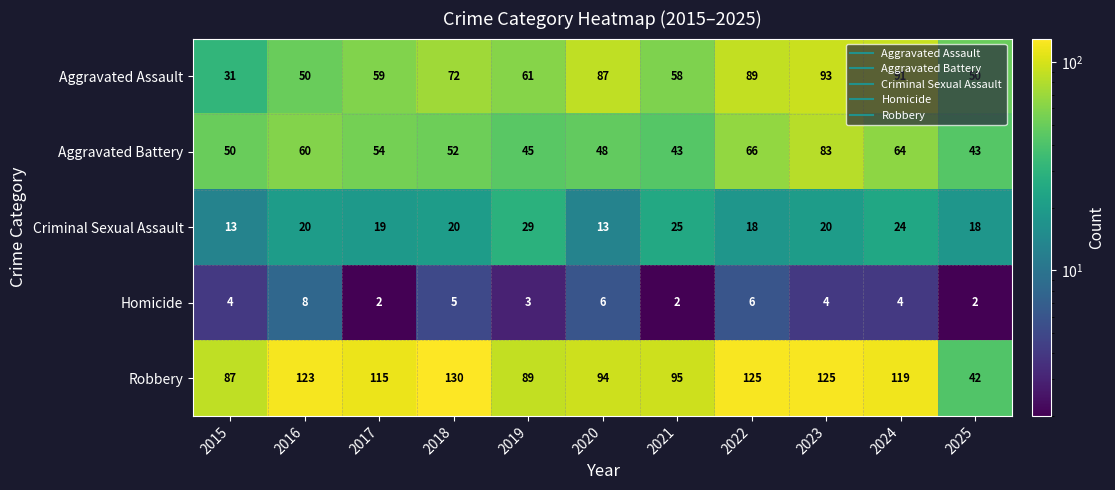

Which series has the widest spread of values?

Robbery